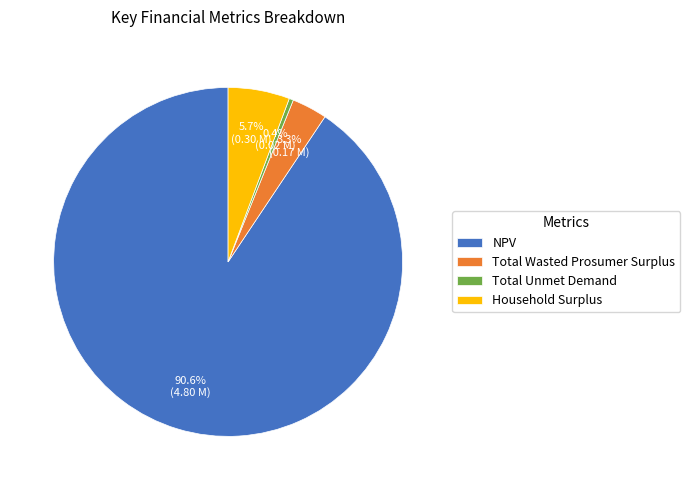

To the nearest percent, what is the difference between the largest and smallest slice percentages?

90%